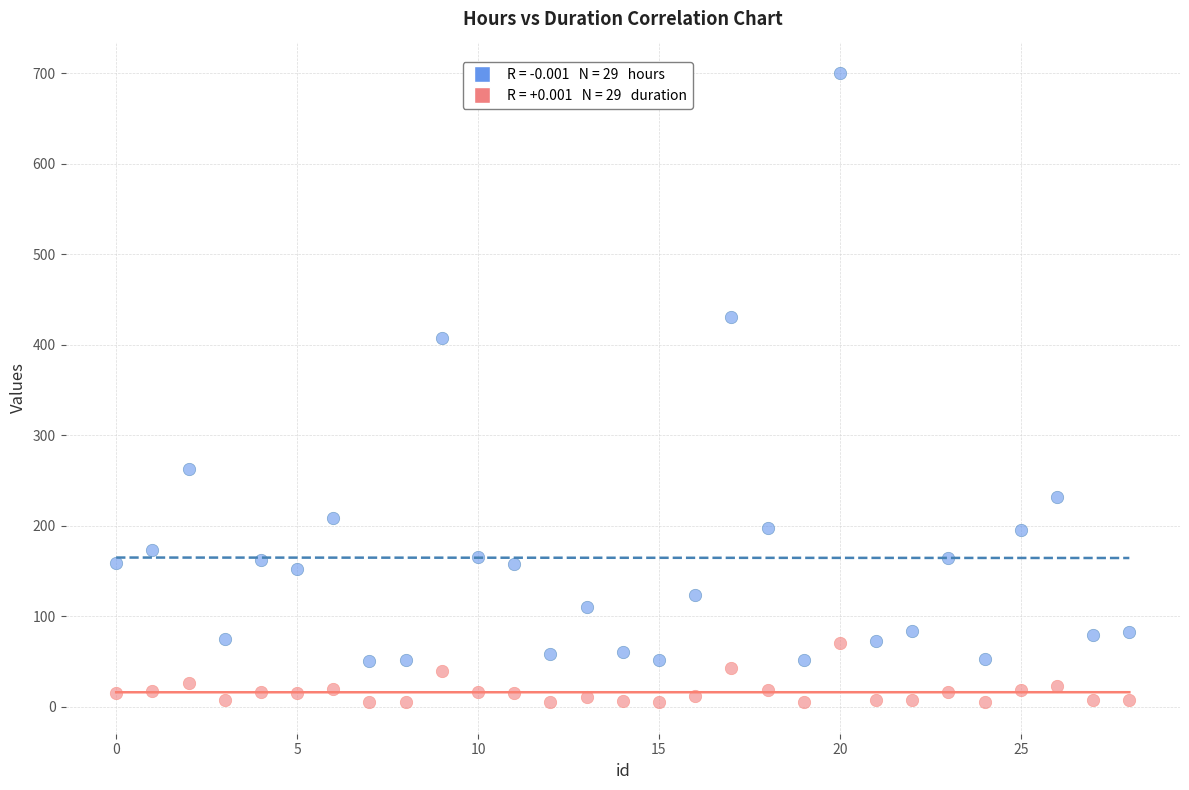

Across all data points, what is the range of Y values (max minus min)?

695